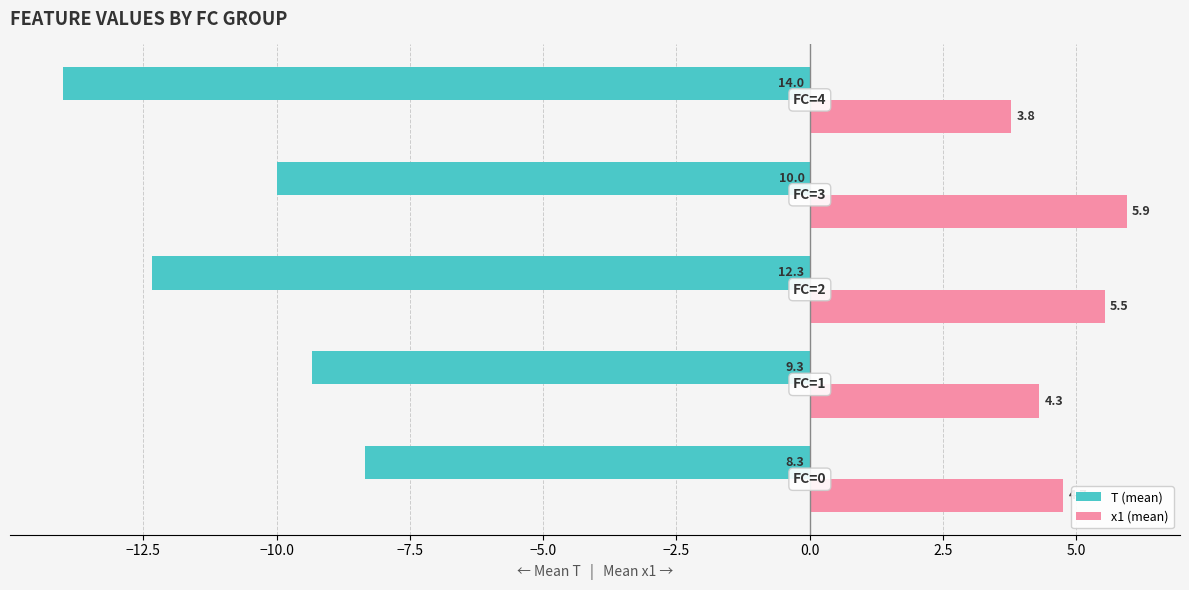

What is the maximum value shown in the chart?

5.9